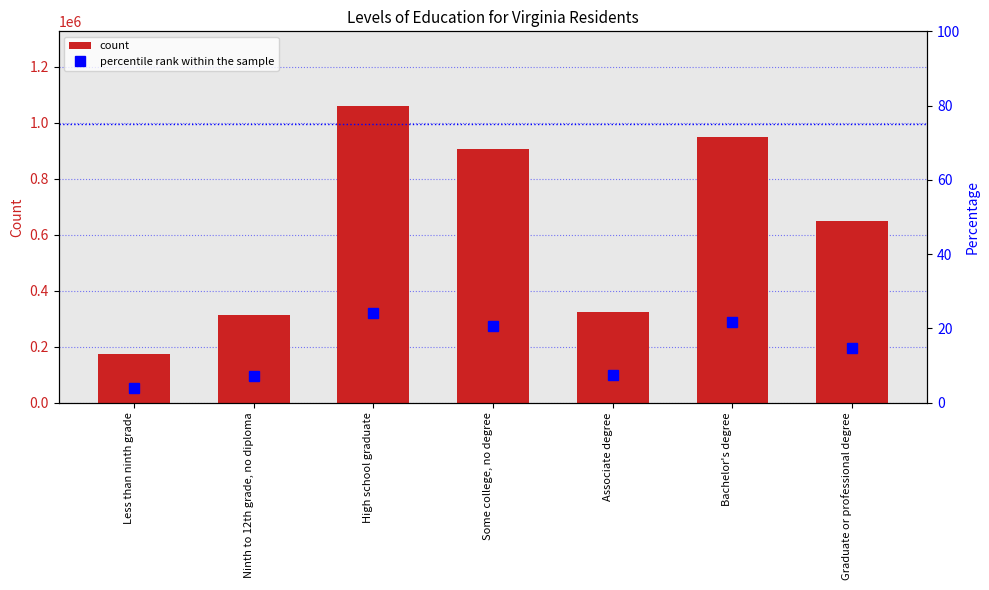

What is the maximum value for percentile rank within the sample?

24.2